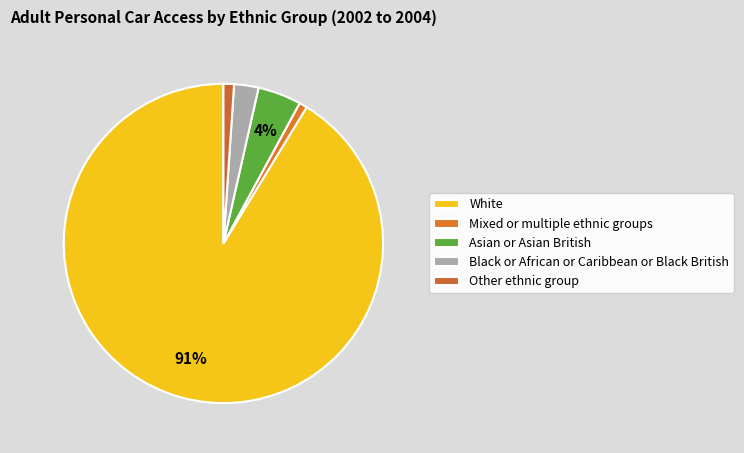

Is there any slice that represents more than half of the pie?

Yes